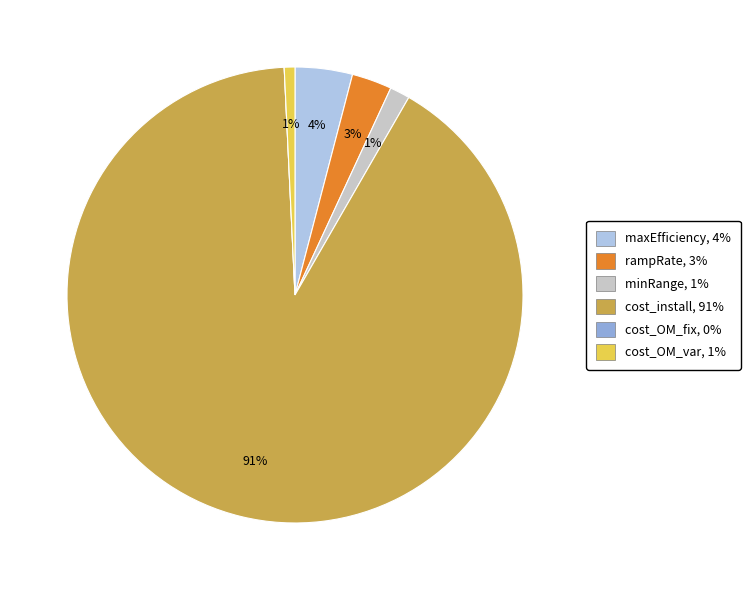

What percentage is the minRange slice, to the nearest percent?

1%